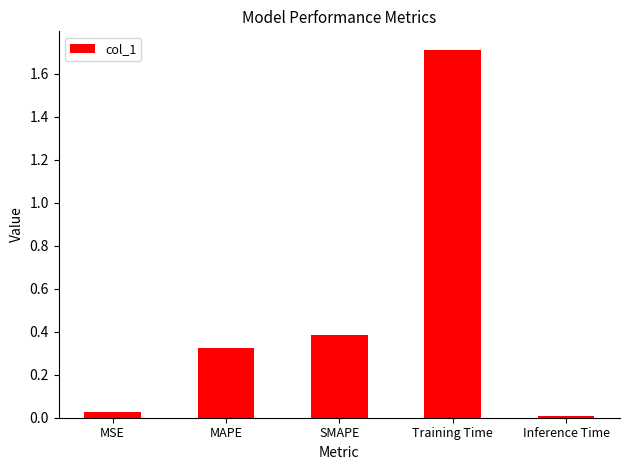

Approximately how many times larger is the value at SMAPE compared to Training Time?

0.2